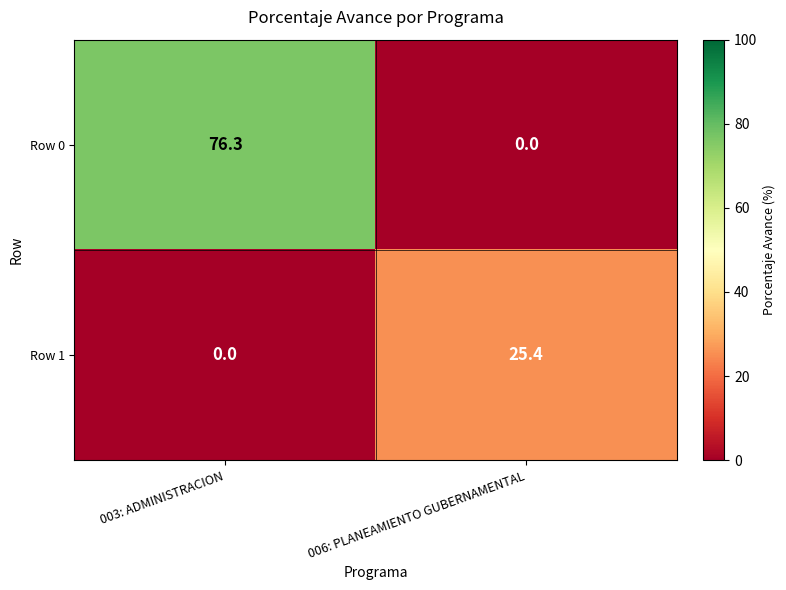

How many series are shown in this chart?

2